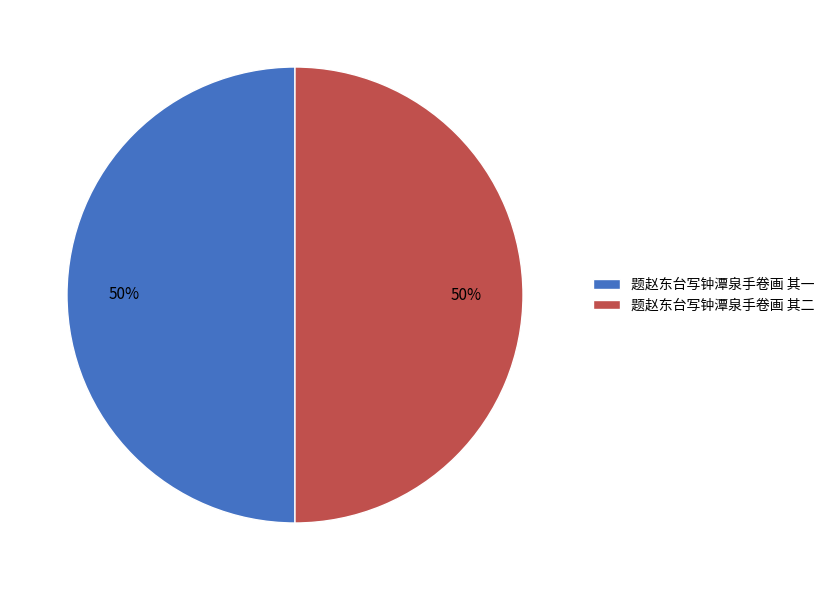

True or false: 题赵东台写钟潭泉手卷画 其一 accounts for 50% of the total.

True